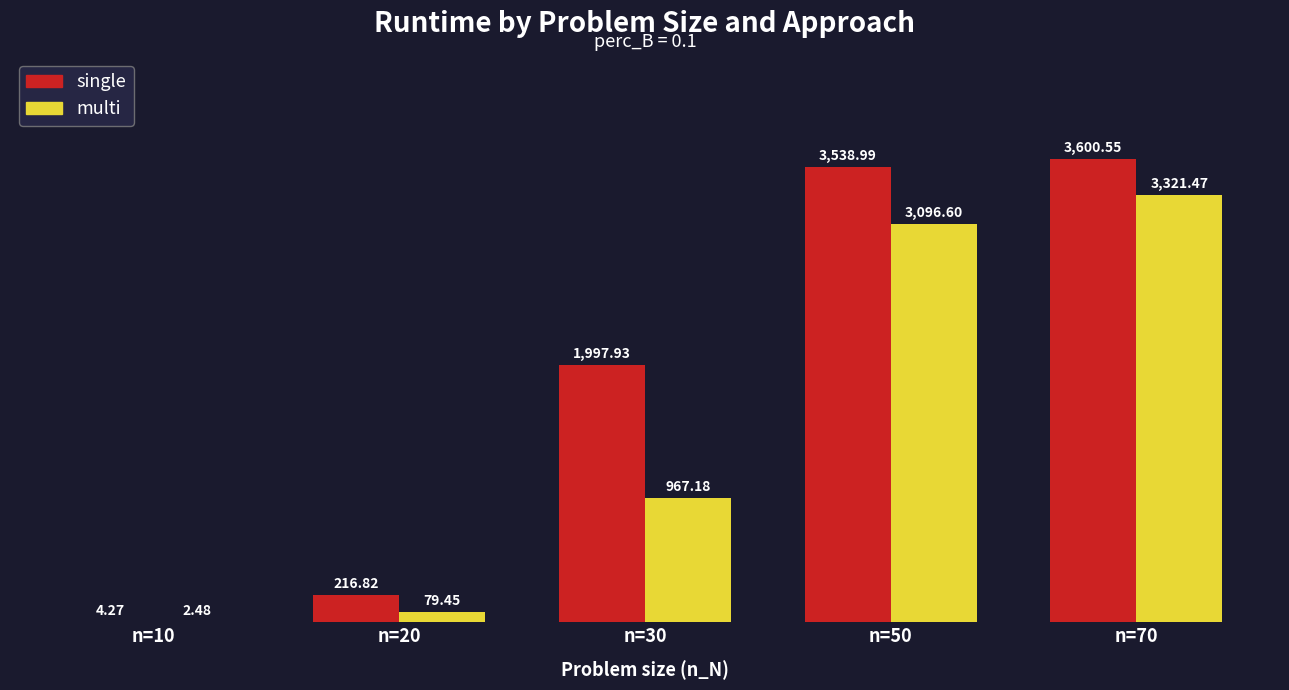

How many groups of bars are there?

5